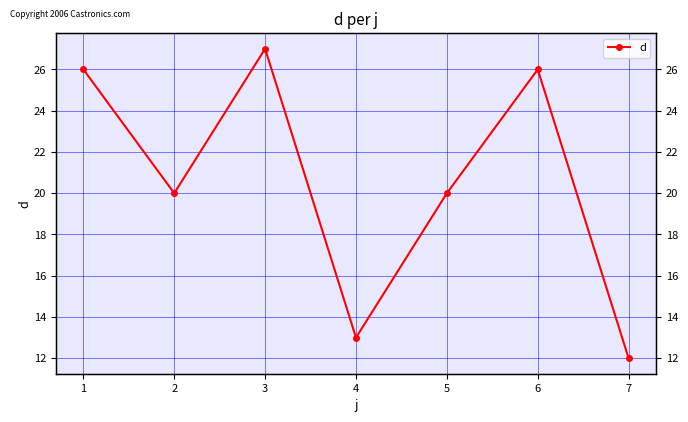

At which category does the data reach its first local peak?

3